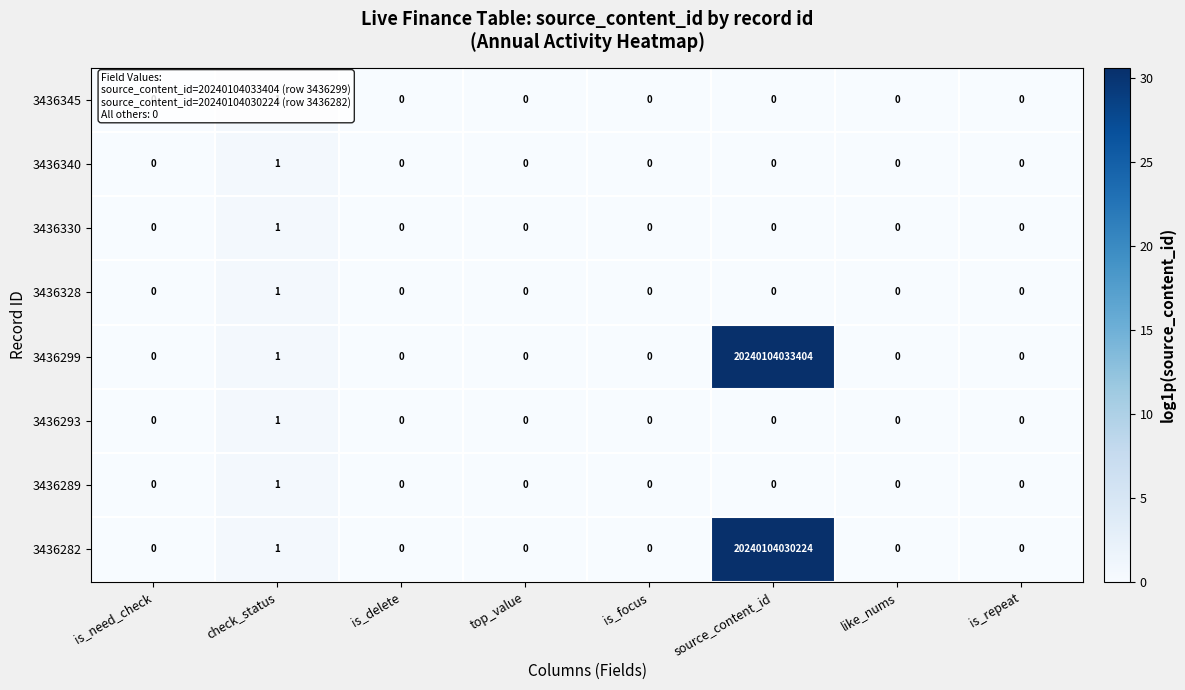

The value of 3436282 at is_need_check is 0. True or false?

True